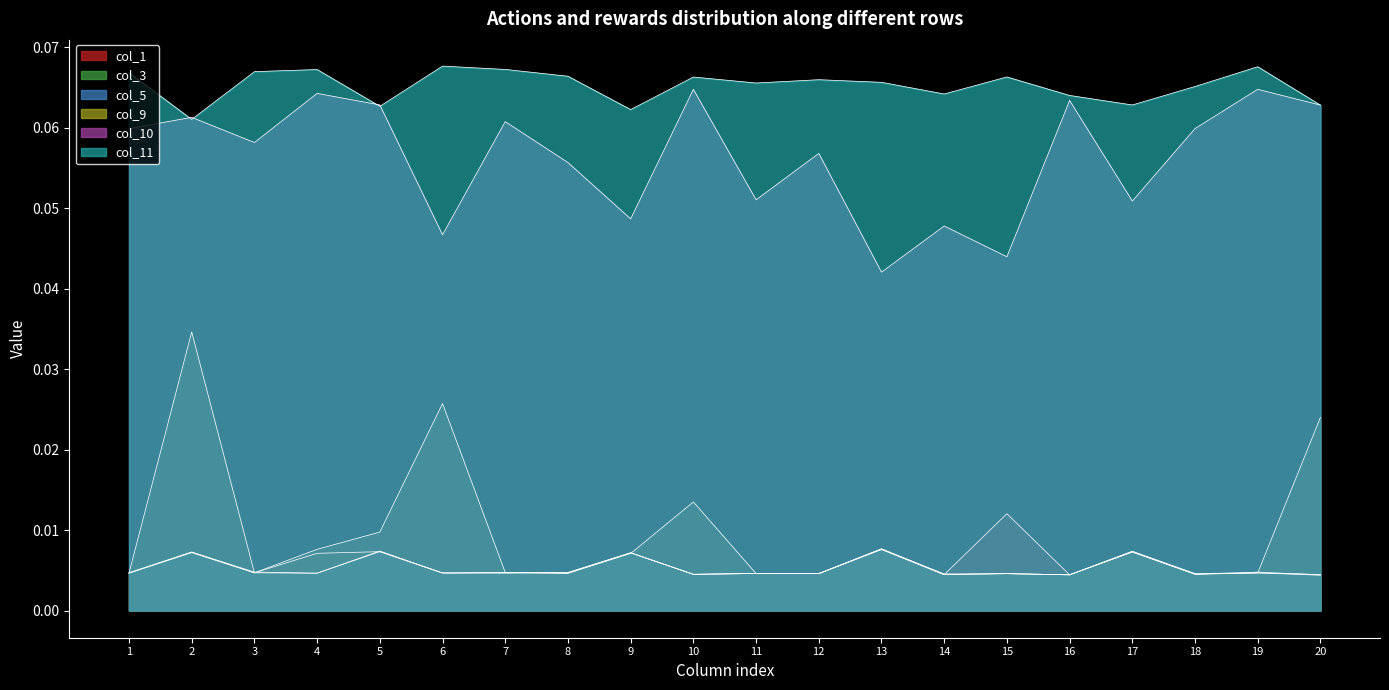

At which category is the sum across all series the highest?

2